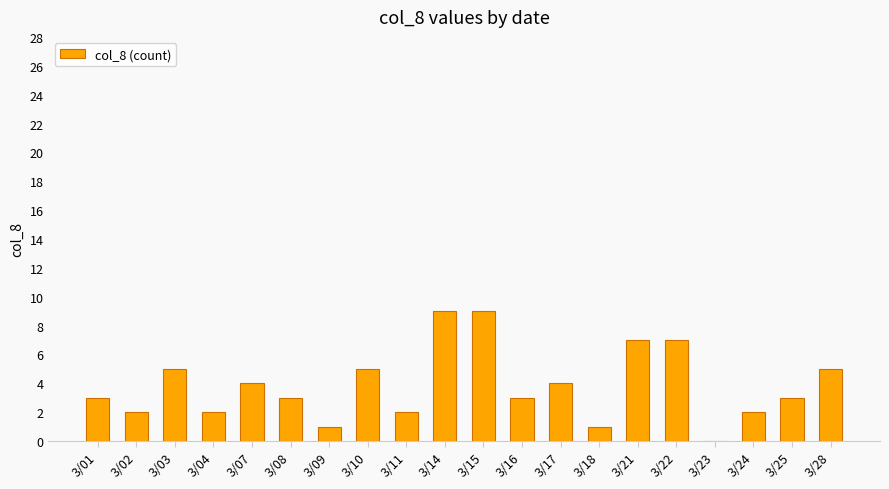

Reading right to left, what are all the values shown in this chart?

5	3	2	0	7	7	1	4	3	9	9	2	5	1	3	4	2	5	2	3